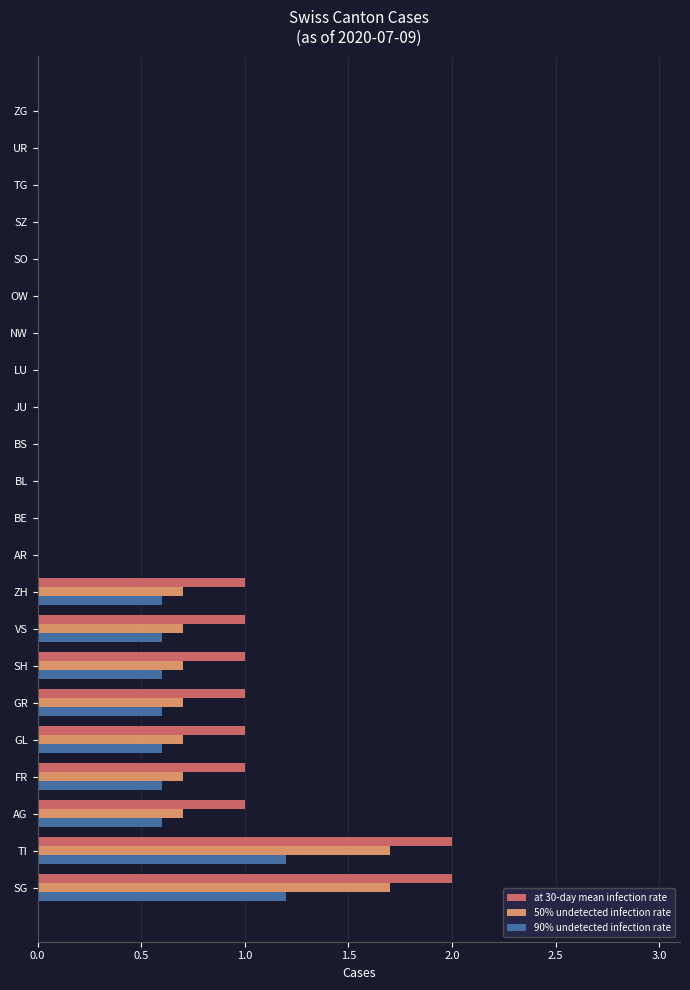

The 50% undetected infection rate series shows -1.1 at JU. True or false?

False